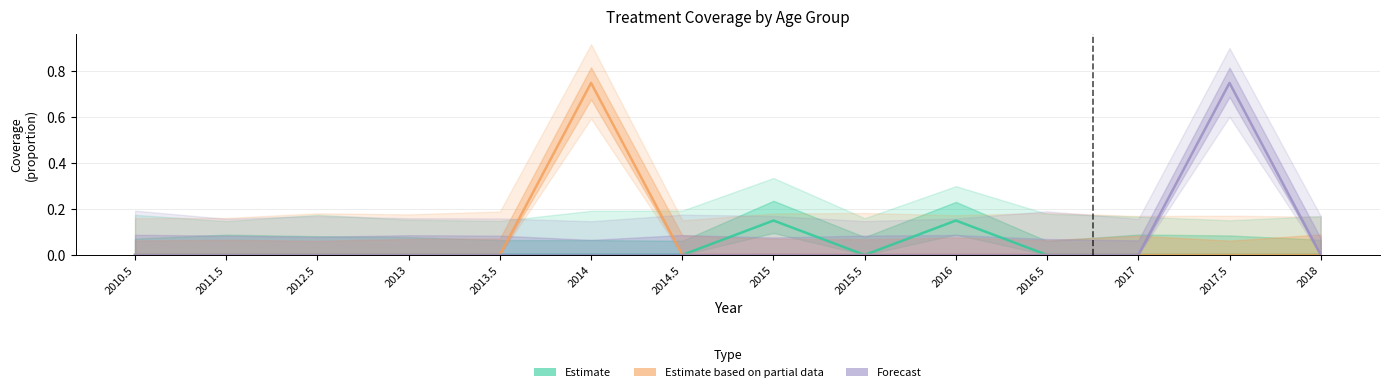

Which category has the highest value in the Forecast series?

2017.5